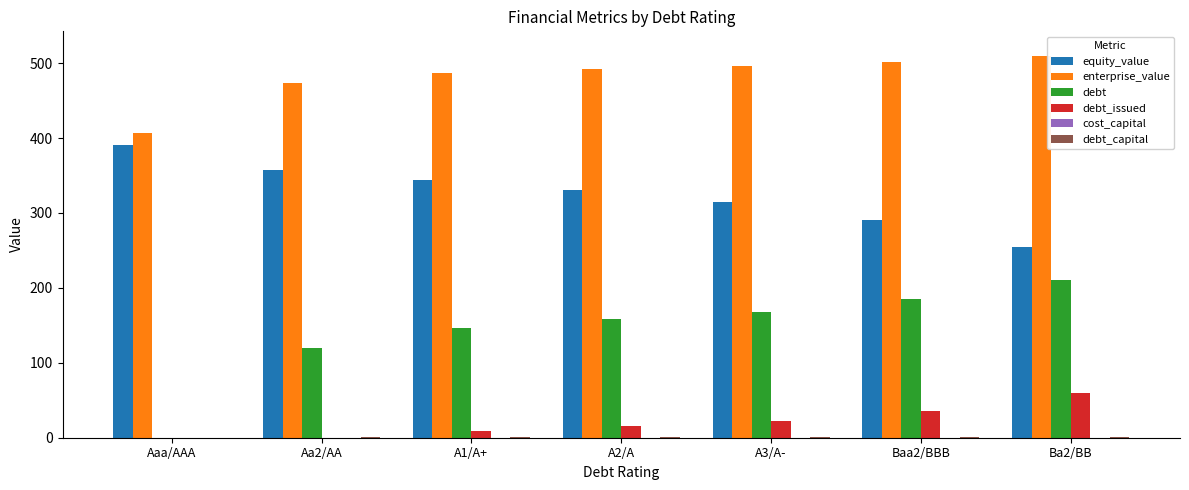

List the series in order of their peak value, highest first.

enterprise_value, equity_value, debt, debt_issued, debt_capital, cost_capital